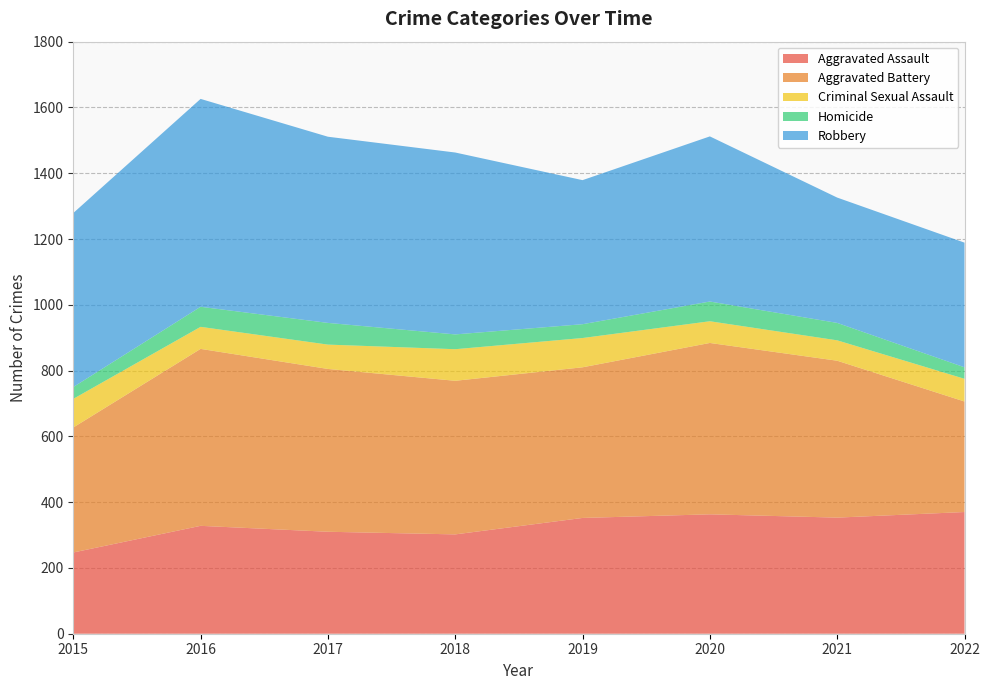

Reading left to right, transcribe all the data shown in this chart.

Aggravated Assault: 247	328	310	302	352	363	353	370
Aggravated Battery: 380	538	495	467	458	521	477	336
Criminal Sexual Assault: 87	67	74	96	89	66	62	69
Homicide: 36	61	66	45	42	60	53	35
Robbery: 529	632	566	553	438	502	381	379